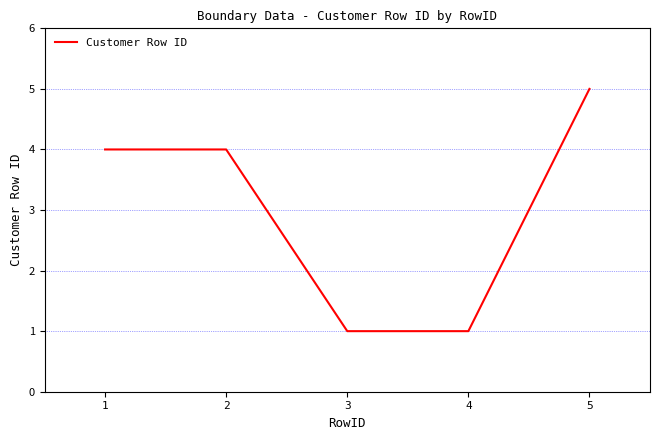

The value at 1 is 4. True or false?

True